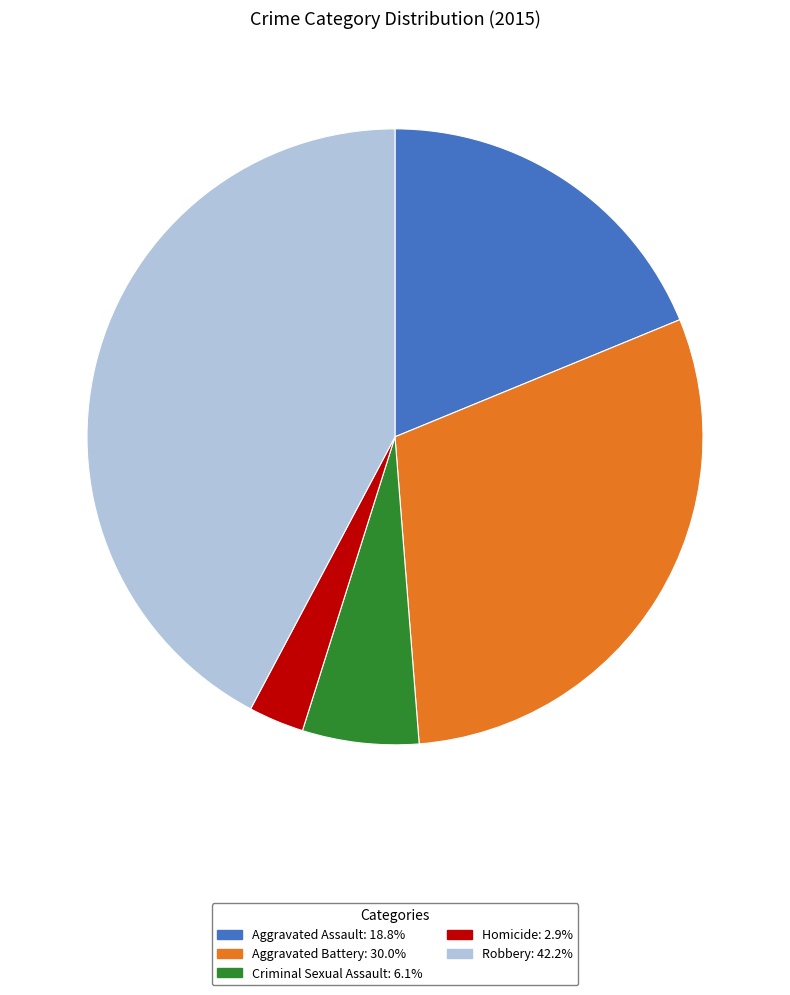

Do Criminal Sexual Assault and Aggravated Assault together represent more than half of the pie?

No